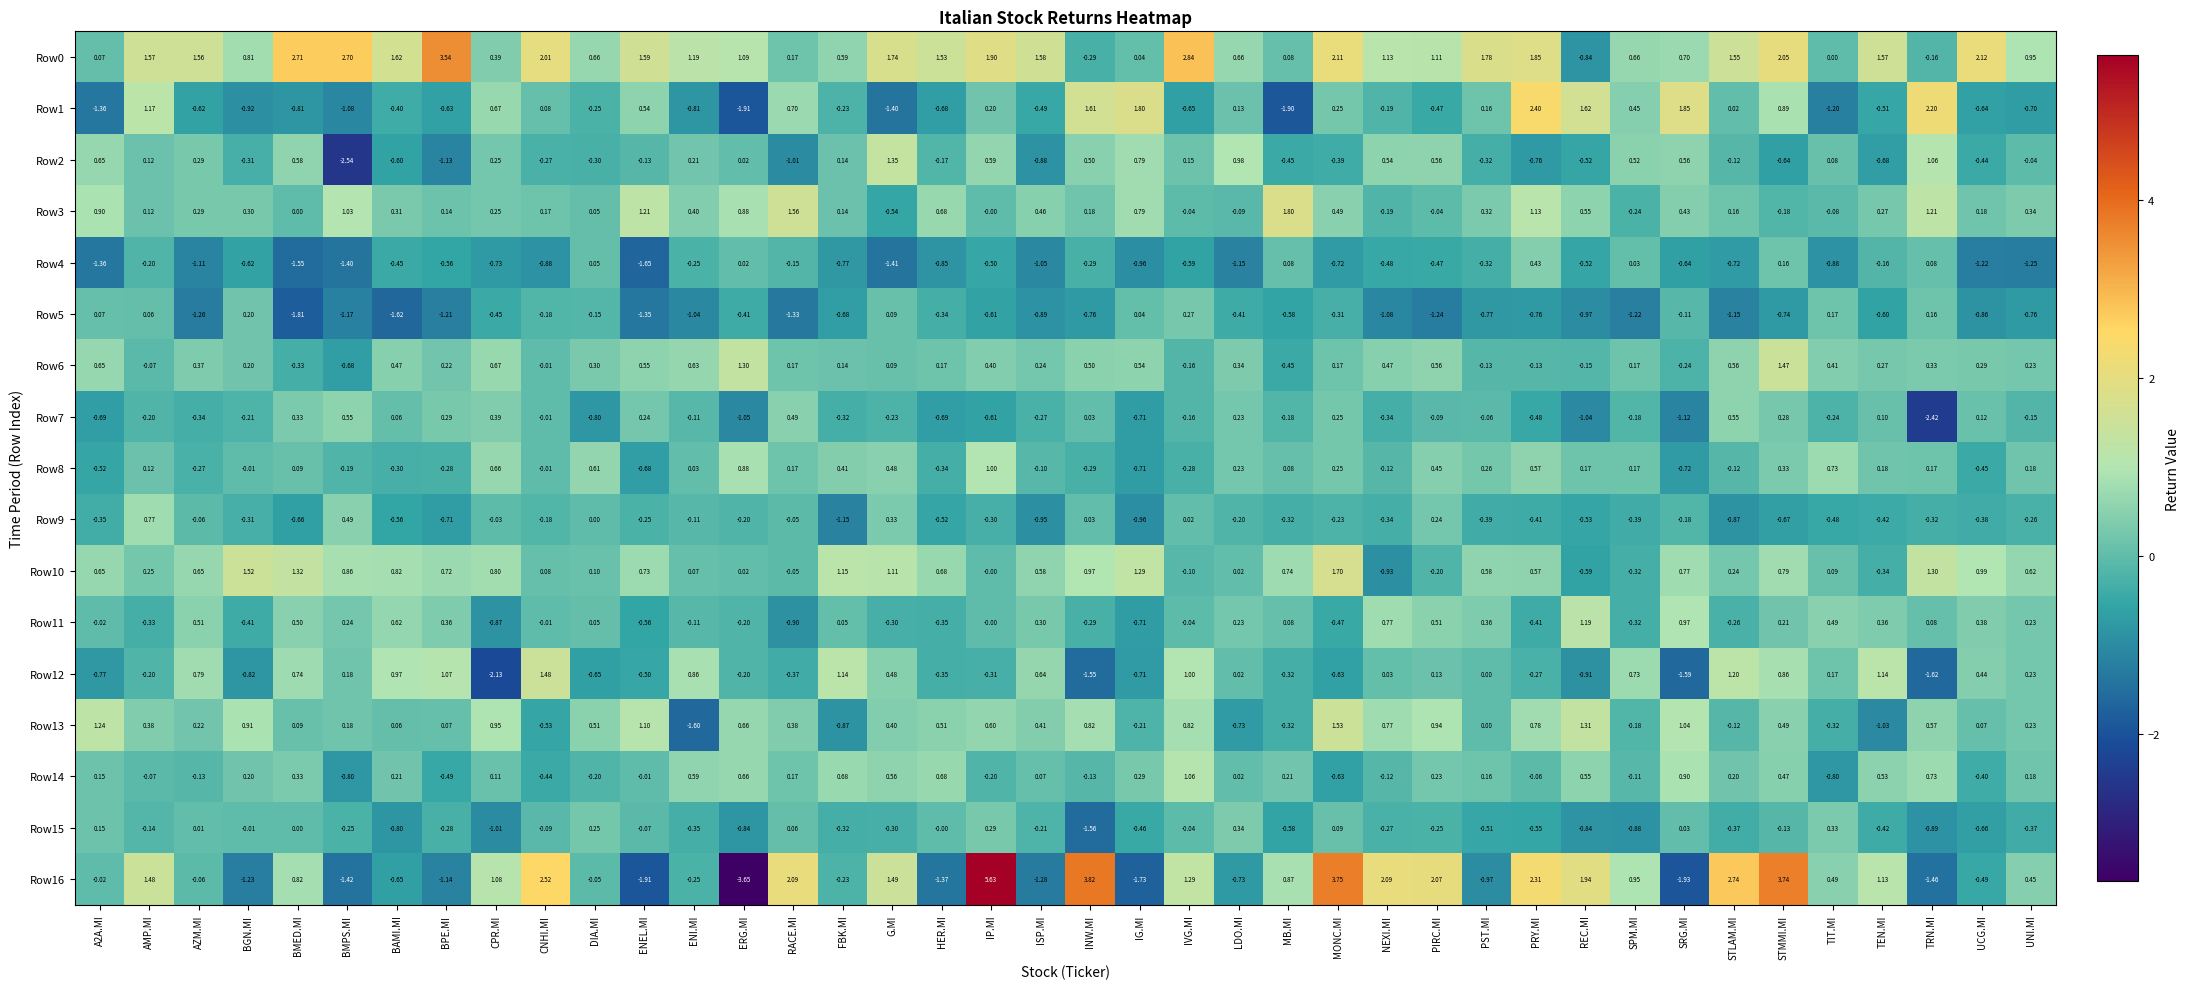

Which series changed the most between IG.MI and UCG.MI?

Row1